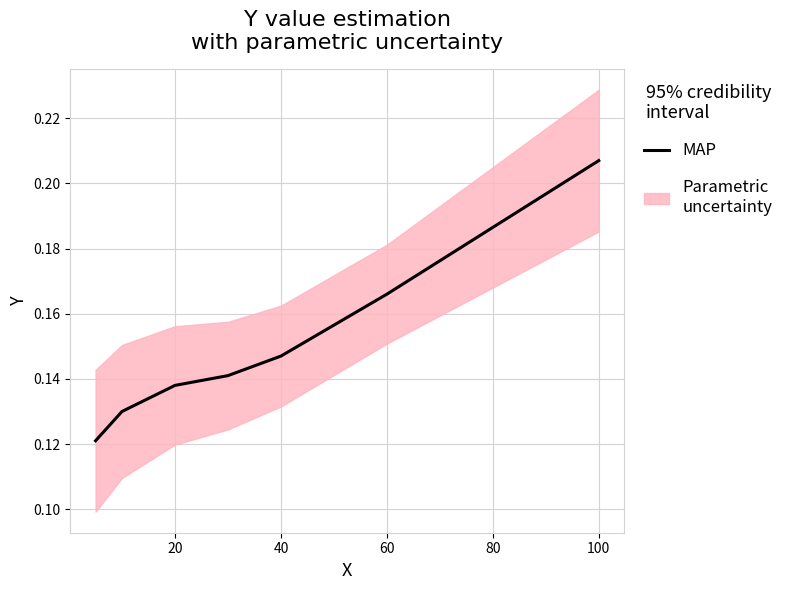

Does the chart have visible grid lines?

Yes